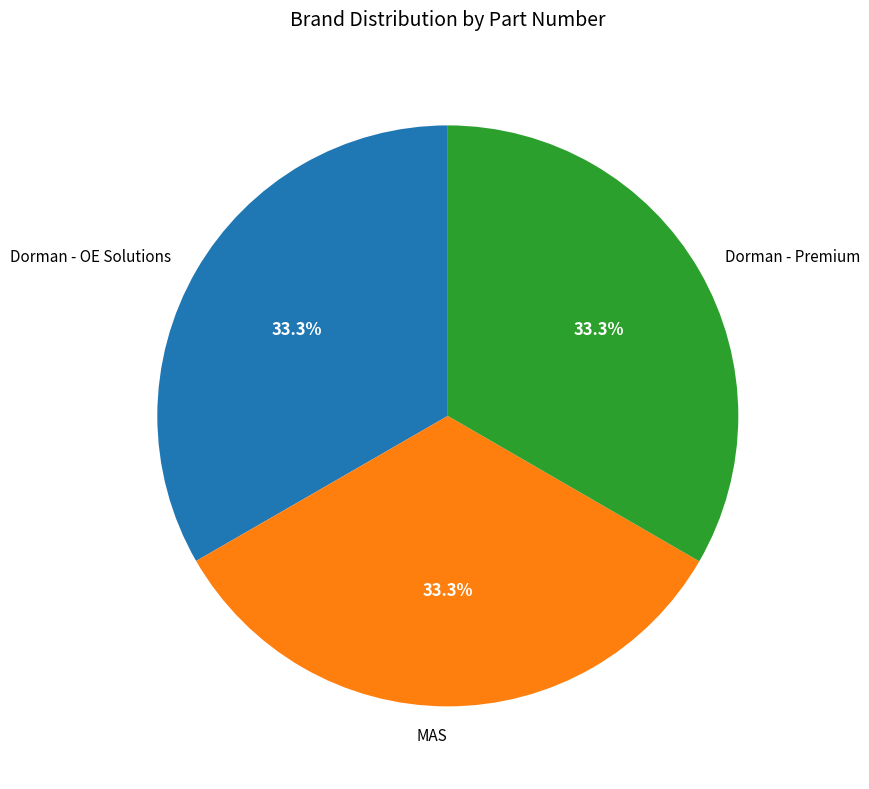

To the nearest percent, what is the average slice percentage?

33%